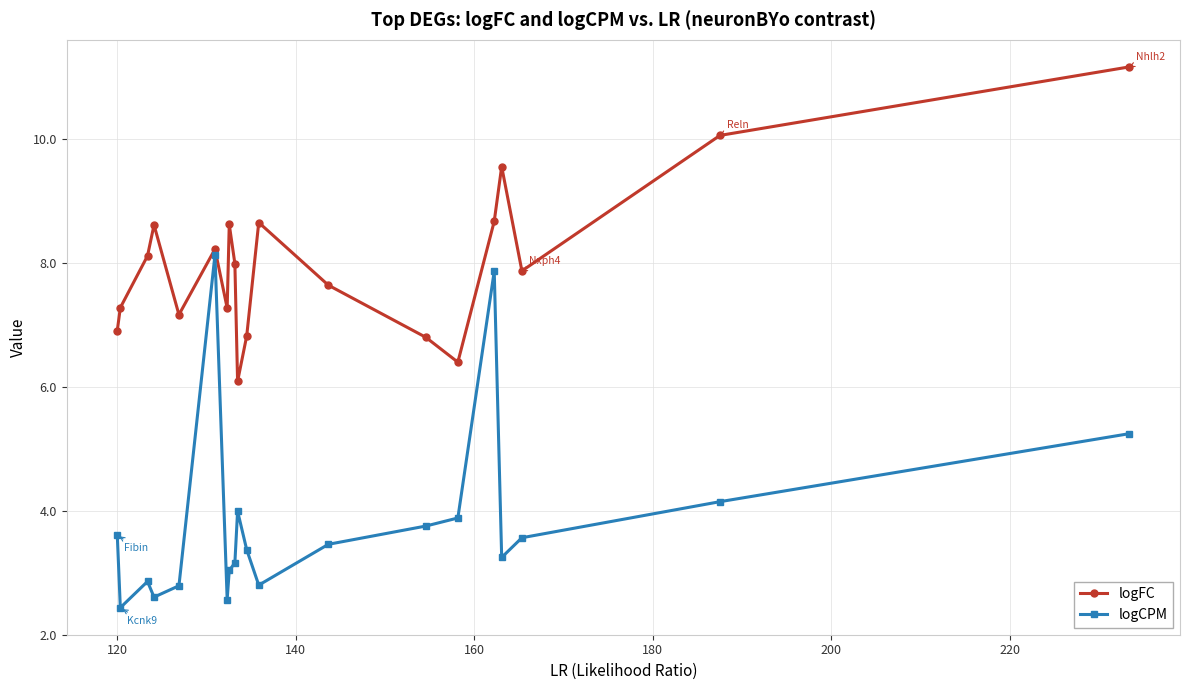

What is the maximum value shown in the chart?

11.2